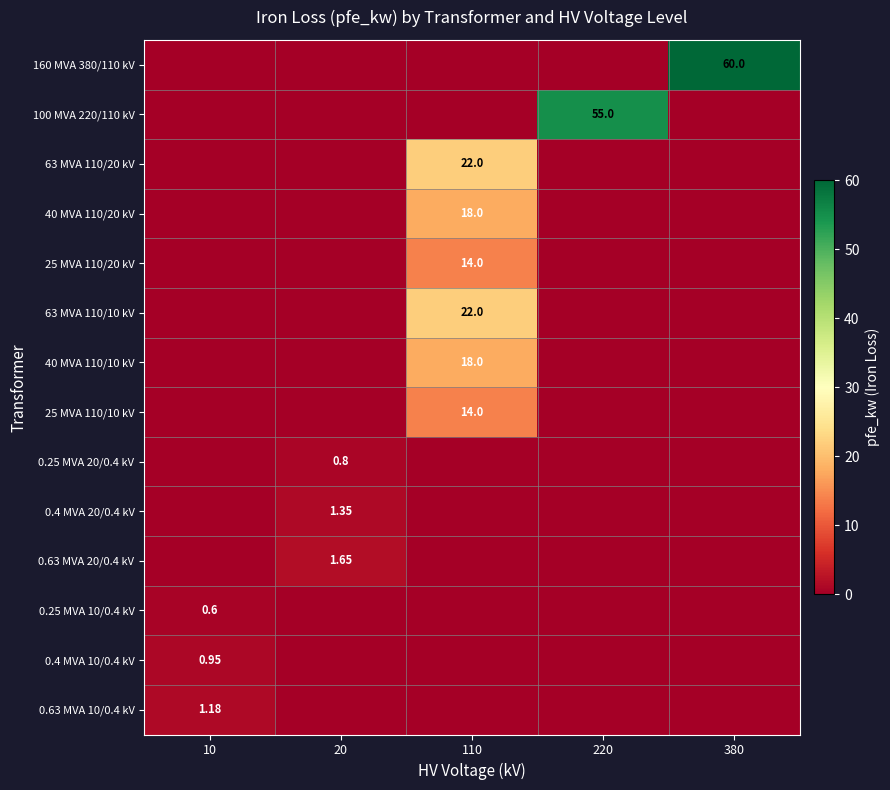

Is the value of 0.25 MVA 20/0.4 kV at 20 greater than the value of 25 MVA 110/10 kV at 110?

No